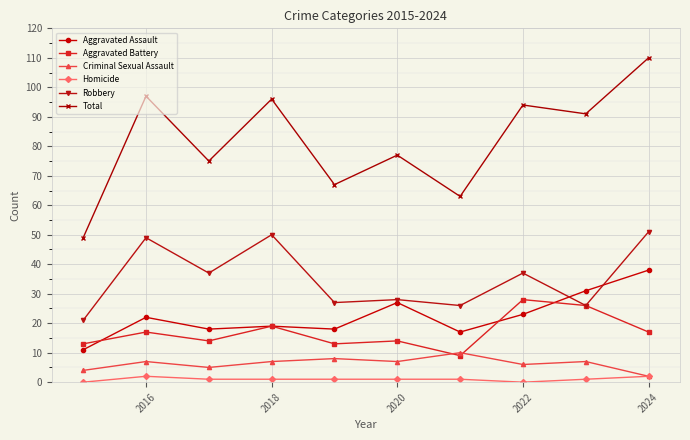

List the series in order of their peak value, highest first.

Total, Robbery, Aggravated Assault, Aggravated Battery, Criminal Sexual Assault, Homicide